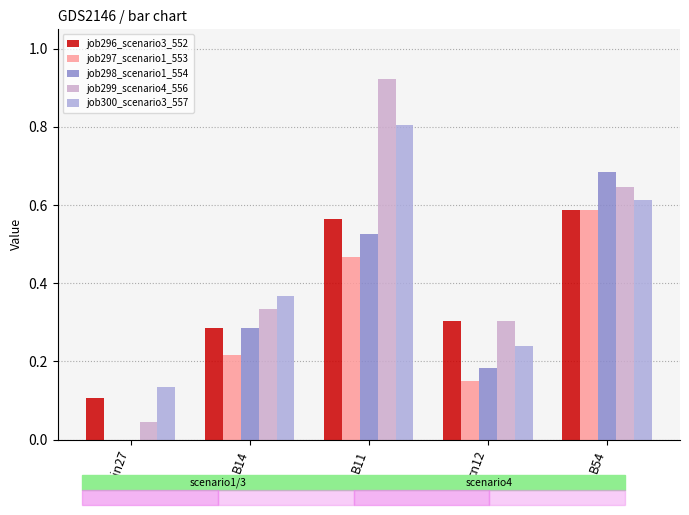

Reading left to right, list all the values displayed in this chart.

job296_scenario3_552: 0.1	0.3	0.6	0.3	0.6
job297_scenario1_553: 0.0	0.2	0.5	0.1	0.6
job298_scenario1_554: 0.0	0.3	0.5	0.2	0.7
job299_scenario4_556: 0.0	0.3	0.9	0.3	0.6
job300_scenario3_557: 0.1	0.4	0.8	0.2	0.6